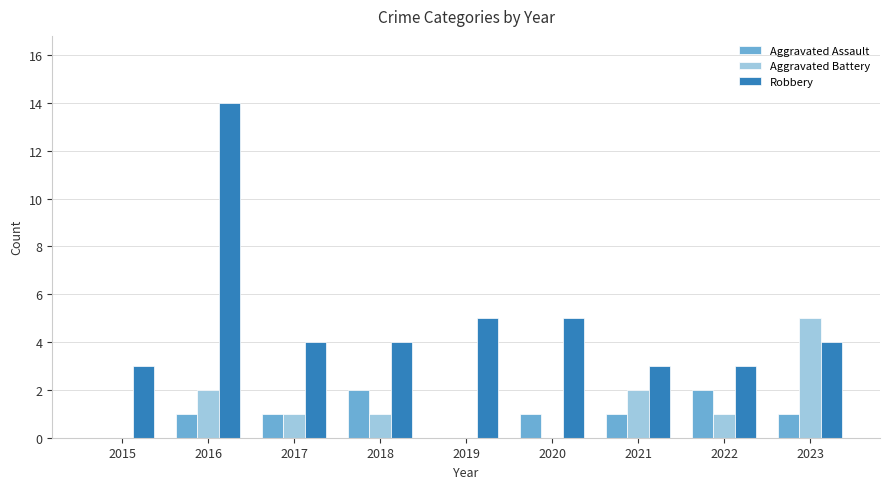

At which category is the sum across all series the highest?

2016